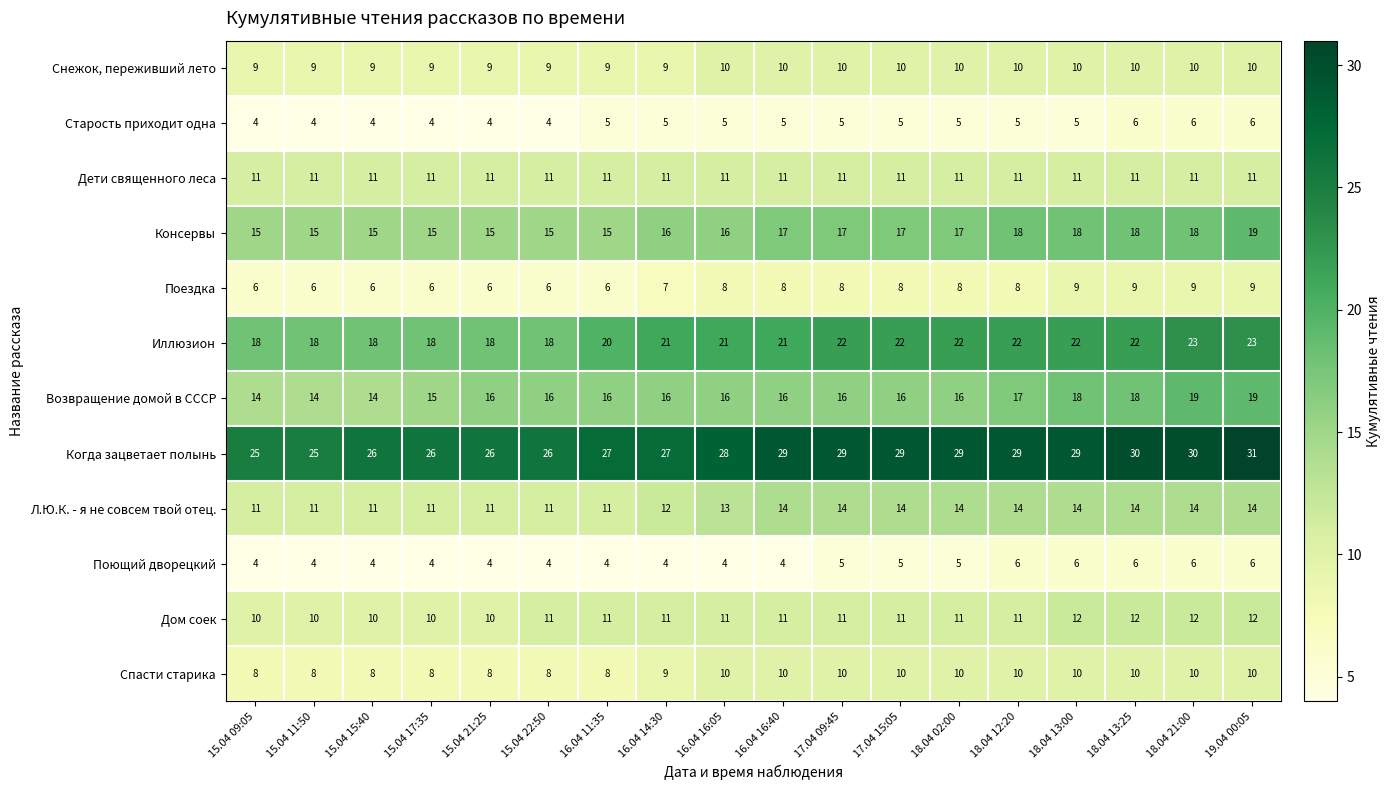

The Когда зацветает полынь series shows 26 at 15.04 17:35. True or false?

True